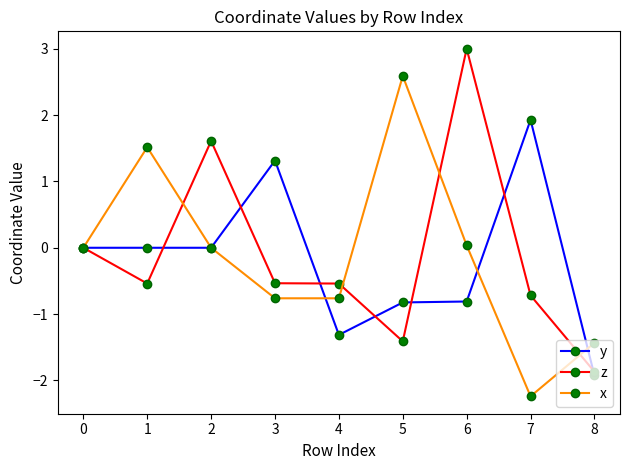

What is the value of the y point at the 9th from the left?

-1.9